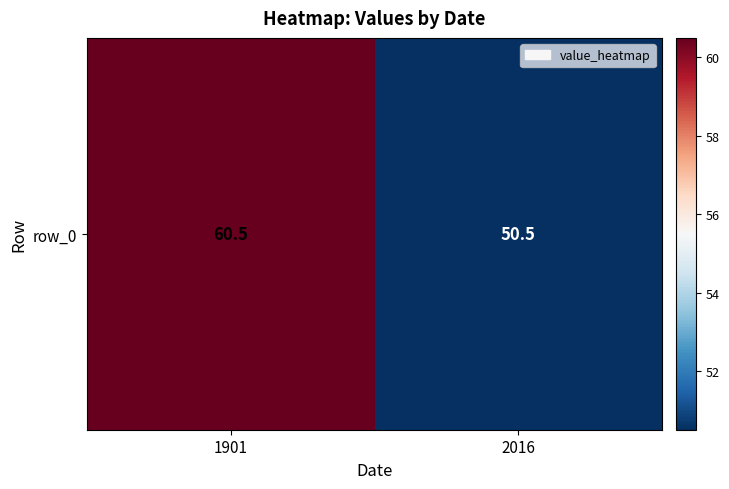

What is the sum of the values at 2016 and 1901?

111.0